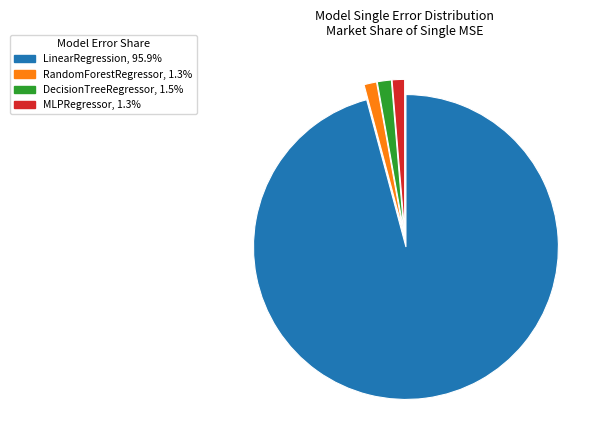

Count the number of slices in the pie.

4